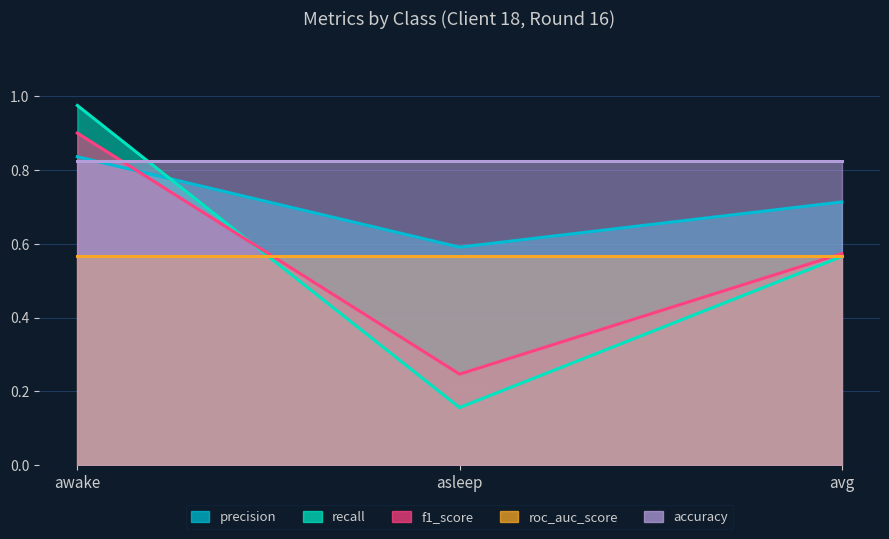

The recall series shows 0.6 at avg. True or false?

True